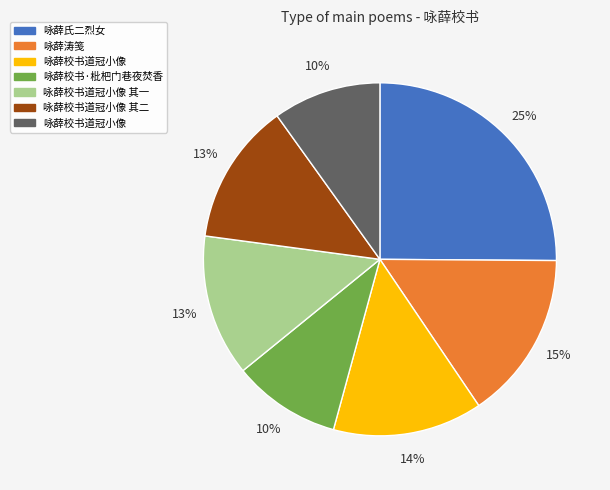

Is there any slice that represents more than half of the pie?

No